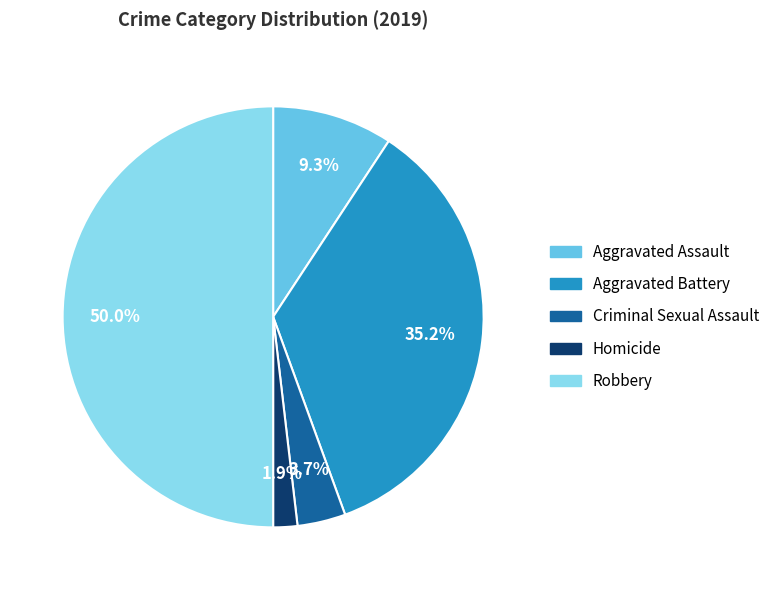

How many segments does this pie chart have?

5